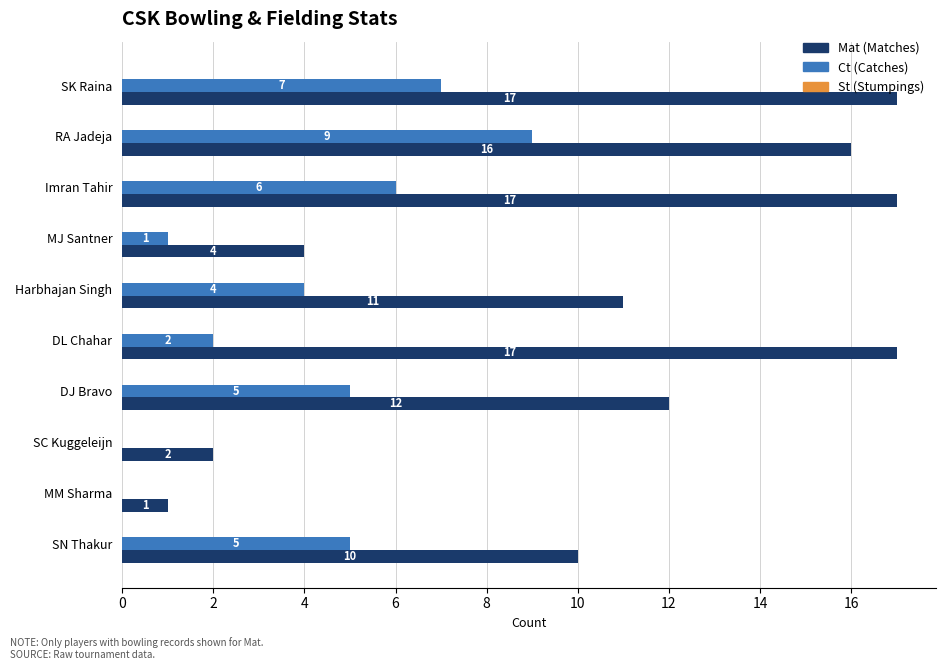

At which category is the sum across all series the highest?

RA Jadeja